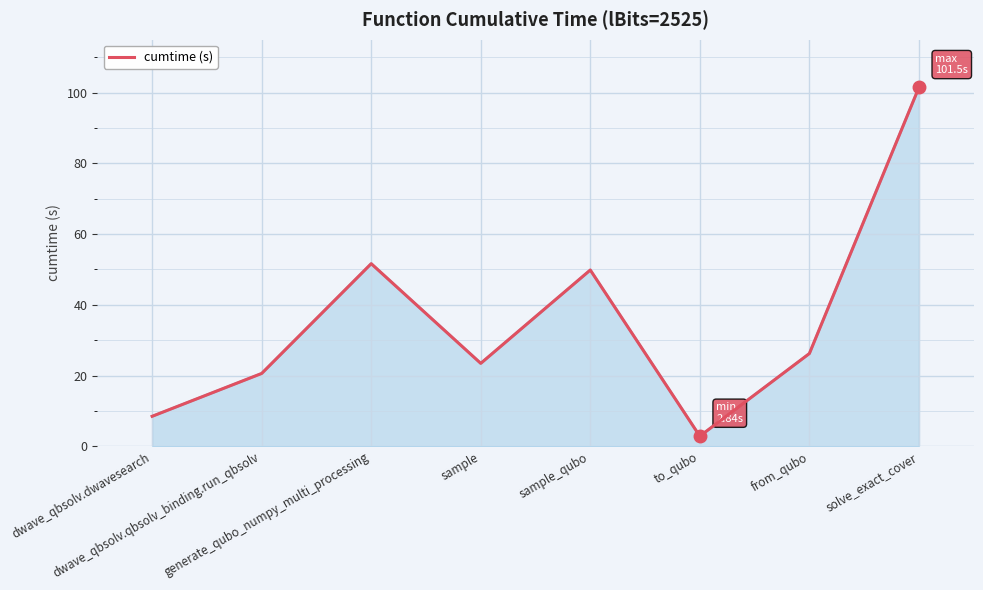

What value does the data have at sample_qubo?

49.8